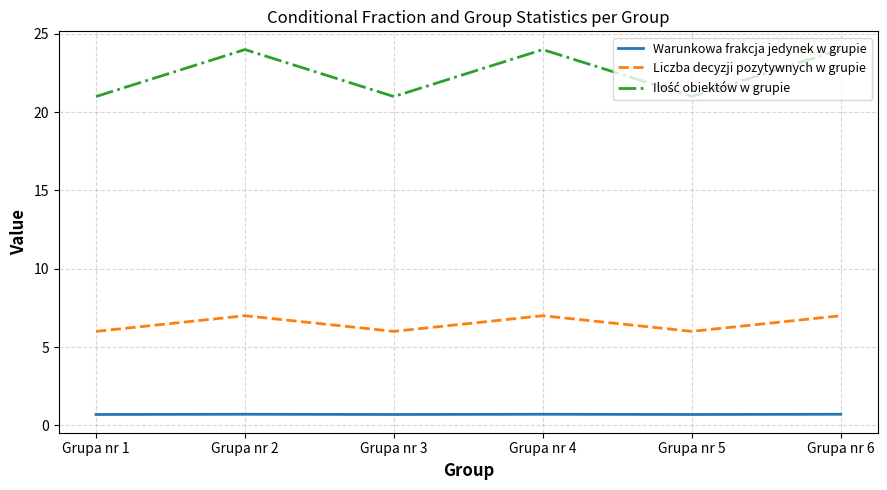

What is the smallest value displayed?

0.7